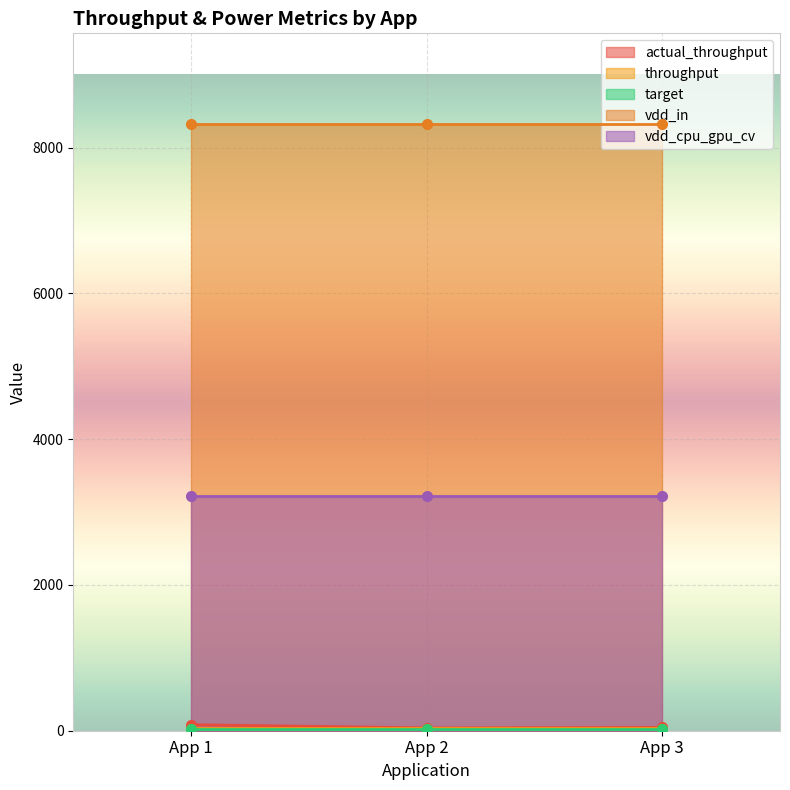

Is the value of target at App 2 greater than the value of vdd_in at App 1?

No